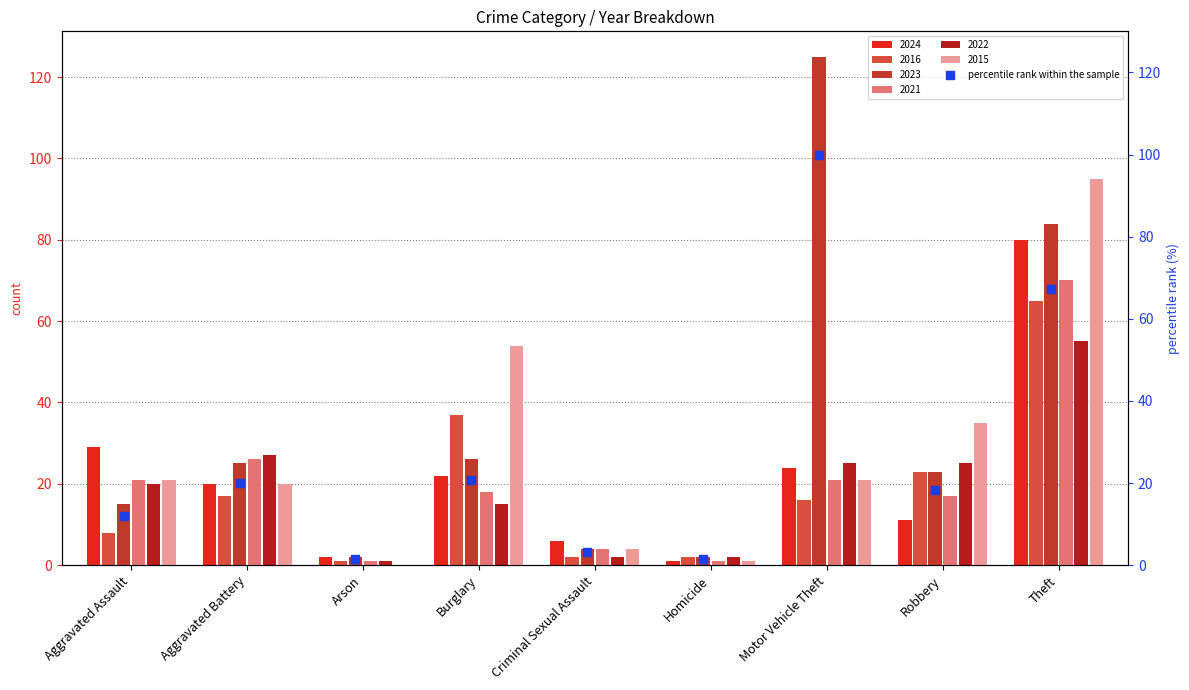

What is the change in value from Arson to Theft?

+65.6